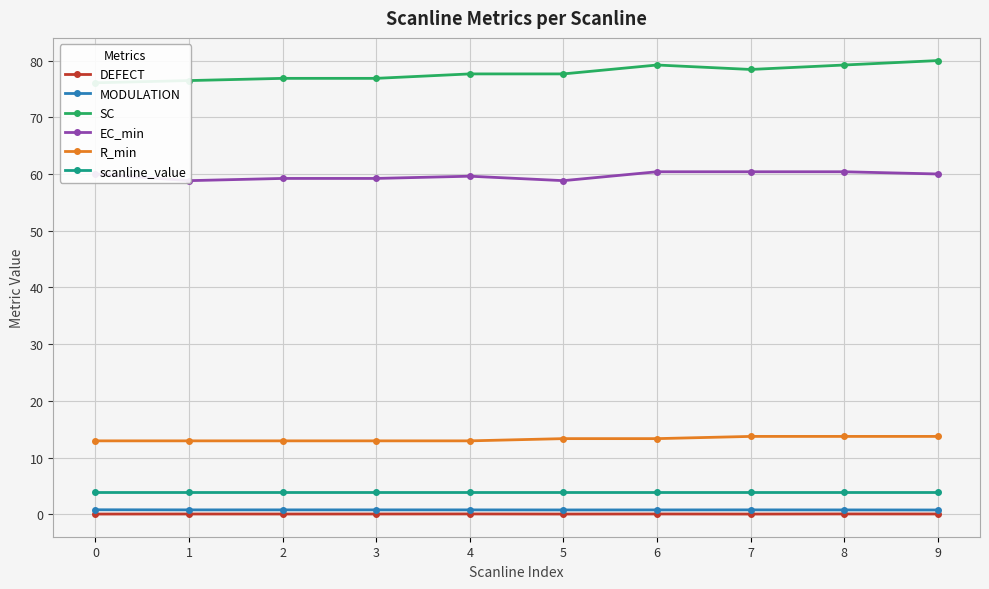

True or false: R_min has more than 1 points higher than both neighbors.

False